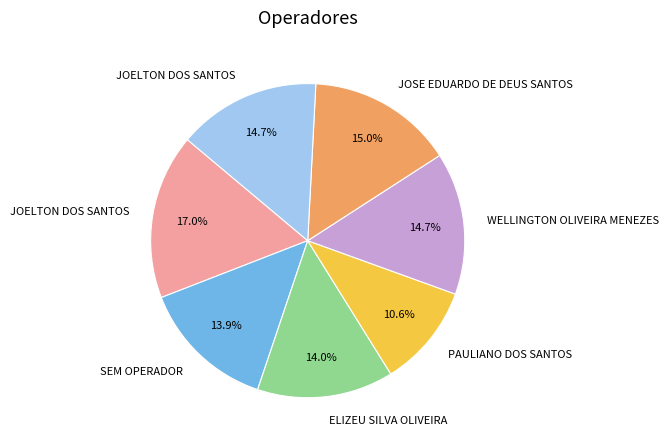

Is there any slice that represents more than half of the pie?

No